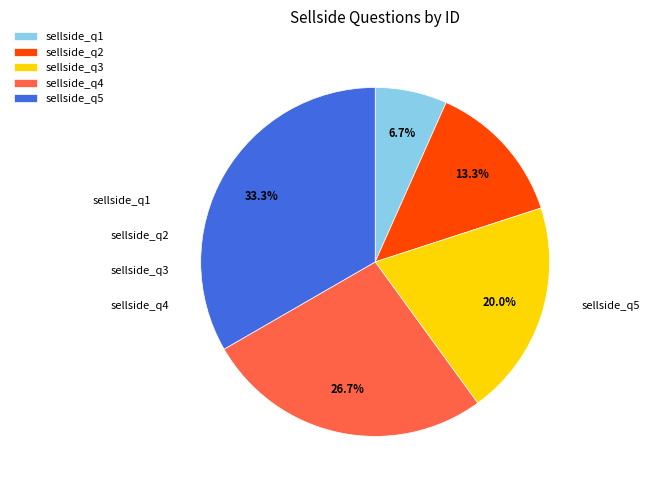

Does sellside_q3 account for over 50% of the chart?

No